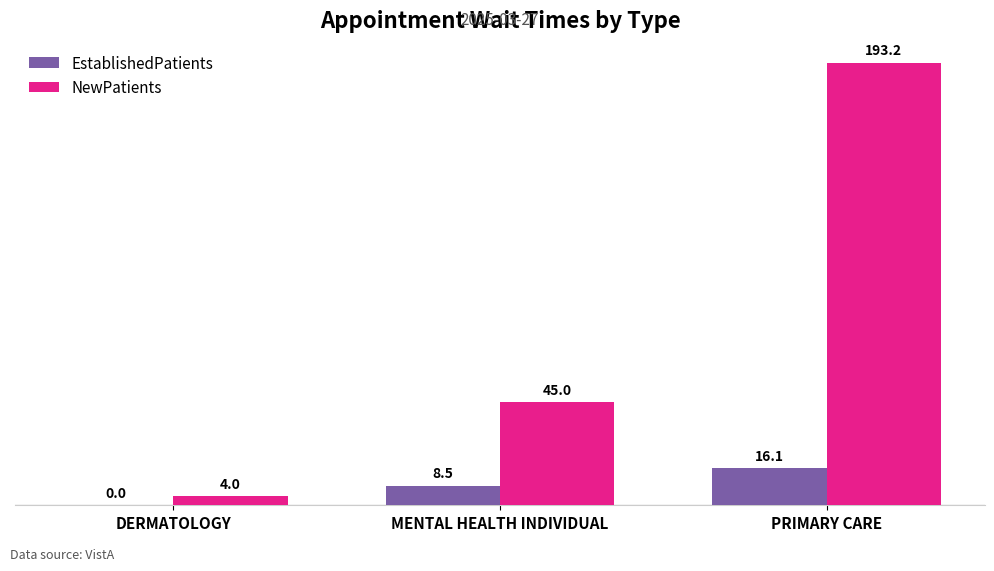

Between DERMATOLOGY and MENTAL HEALTH INDIVIDUAL, which series saw the biggest shift?

NewPatients